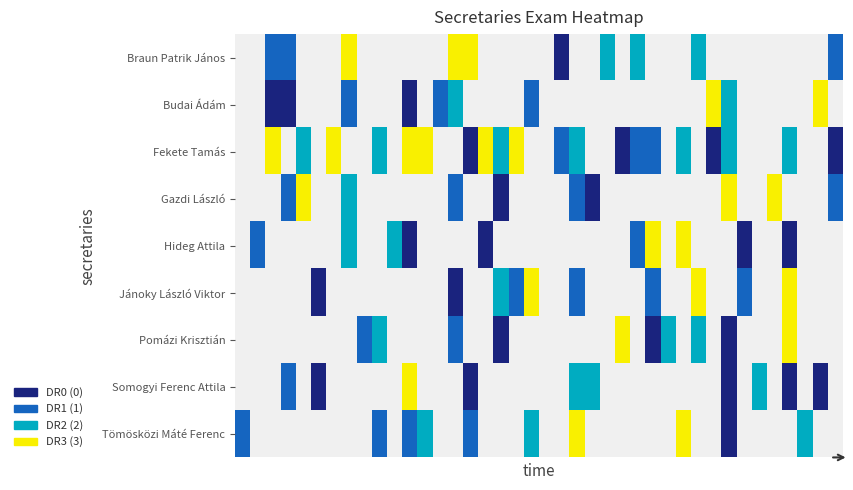

How many data points does each series have?

40